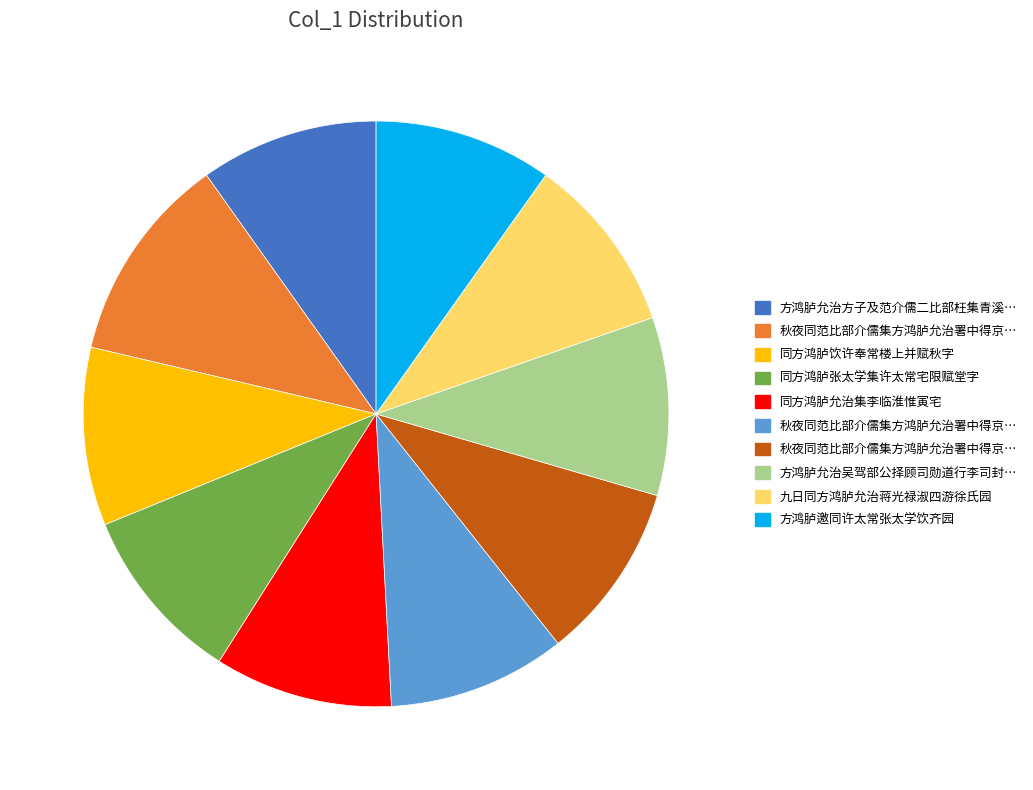

Is there a majority slice in this chart?

No